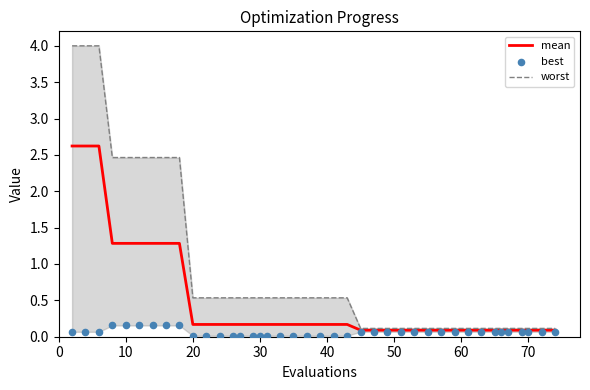

At how many categories does at least one series exceed 1?

9